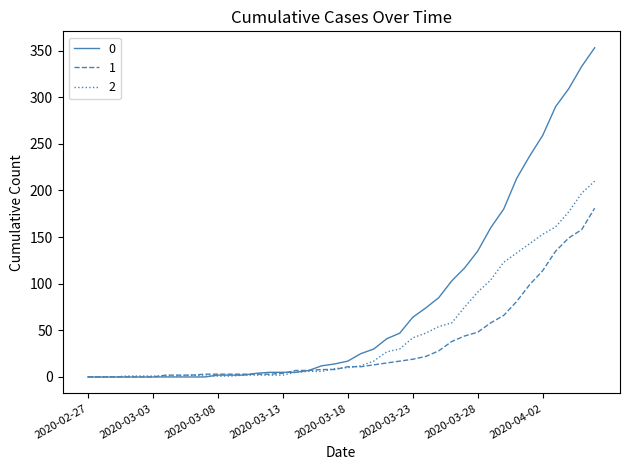

List the series in order of their peak value, lowest first.

1, 2, 0